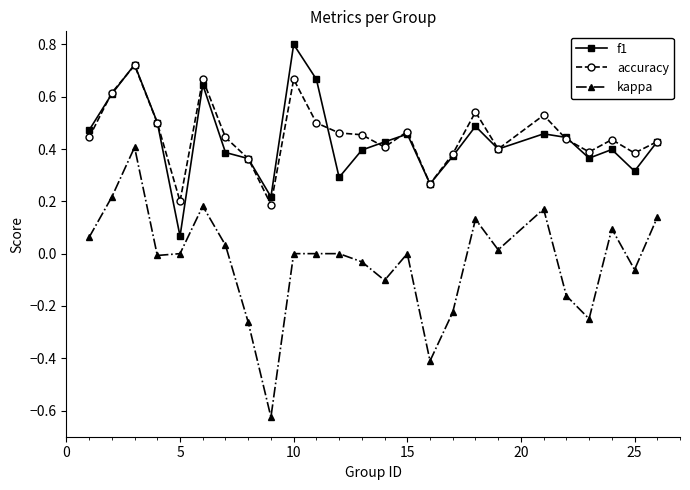

True or false: kappa and f1 cross at least once.

False